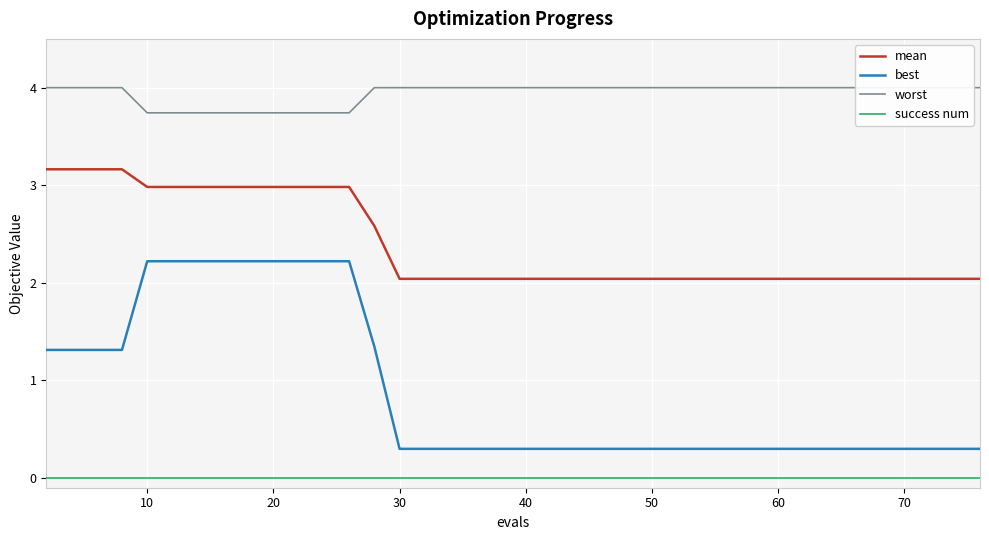

What is the greatest value displayed?

4.0